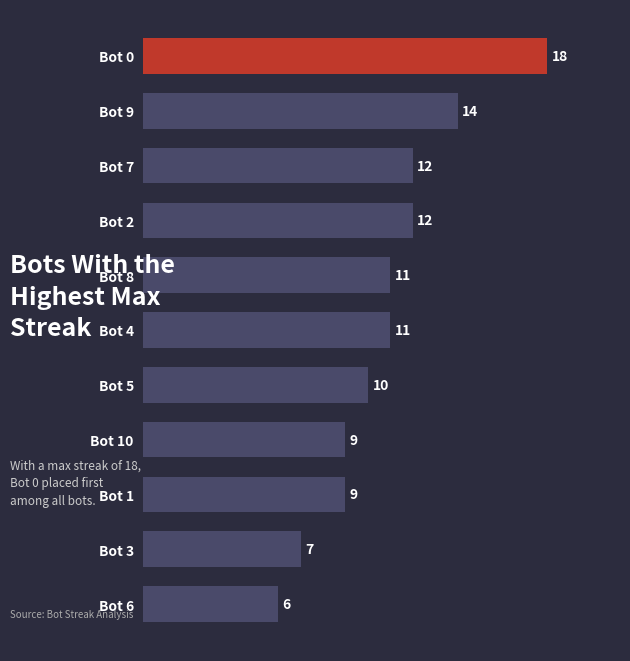

The value at Bot 7 is 12. True or false?

True